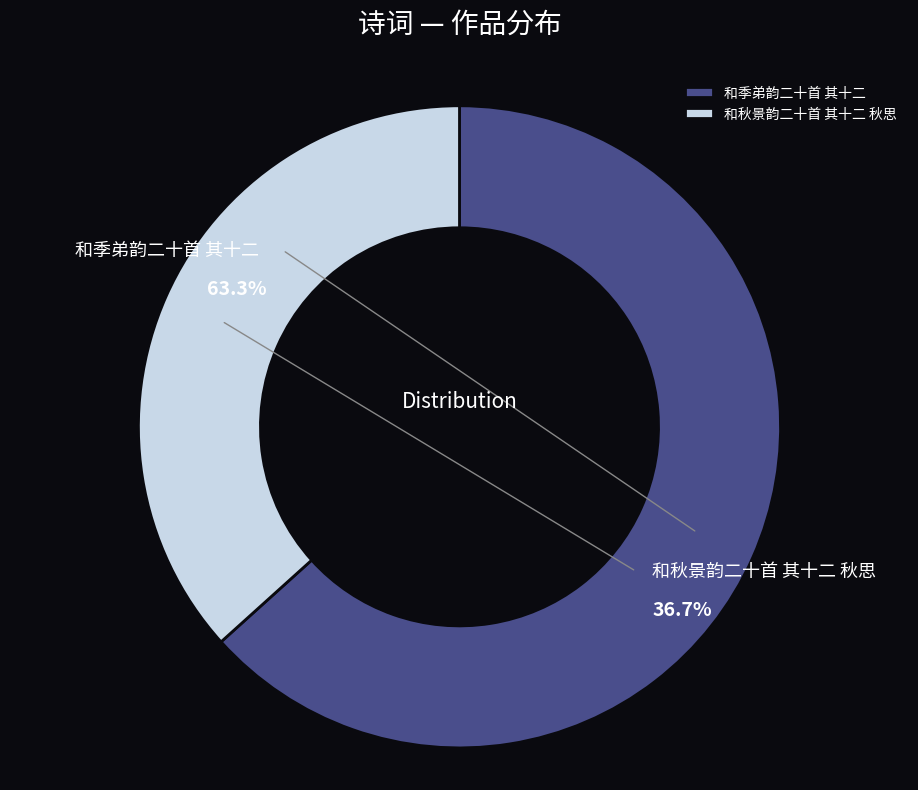

Which slice is the smallest?

和秋景韵二十首 其十二 秋思